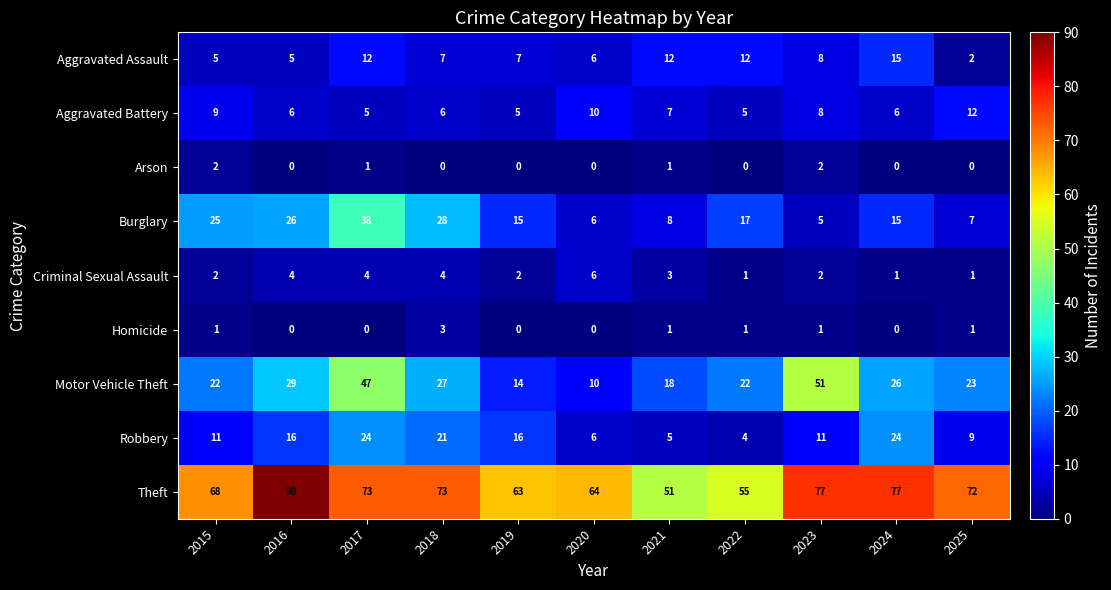

What is the total value across all series at 2019?

122